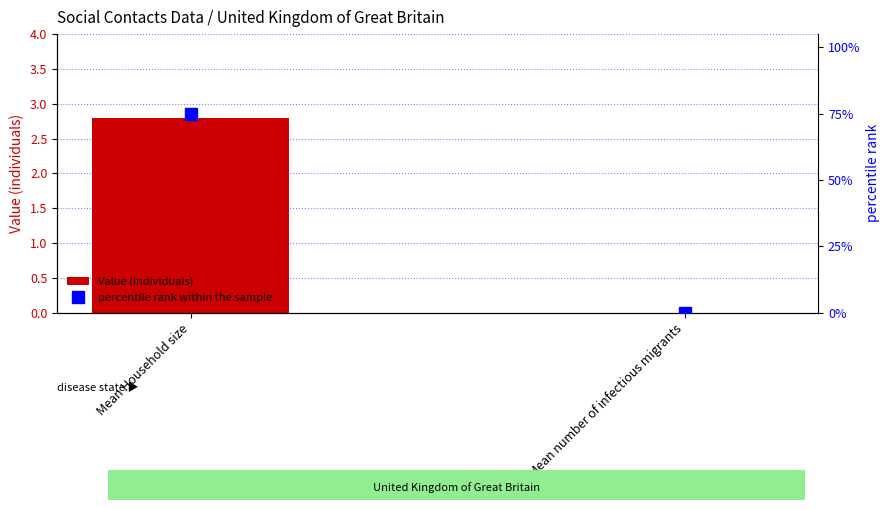

At which category does the chart reach its peak across all series?

Mean Household size